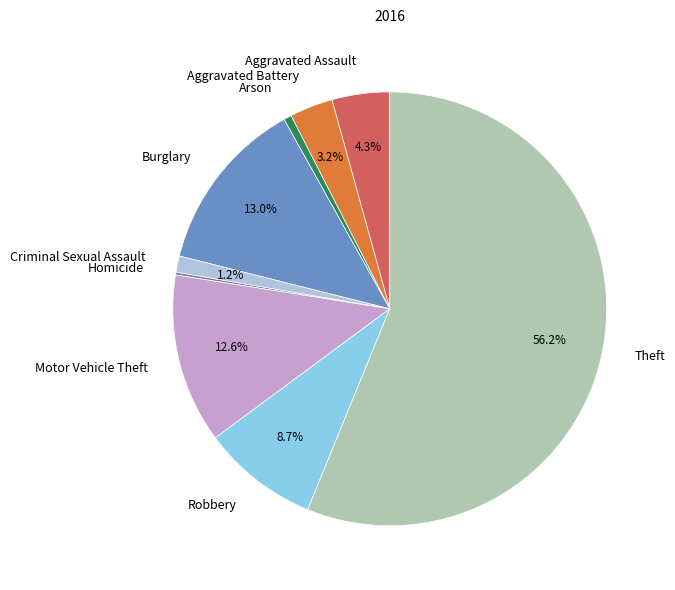

Which has a higher value, Arson or Robbery?

Robbery